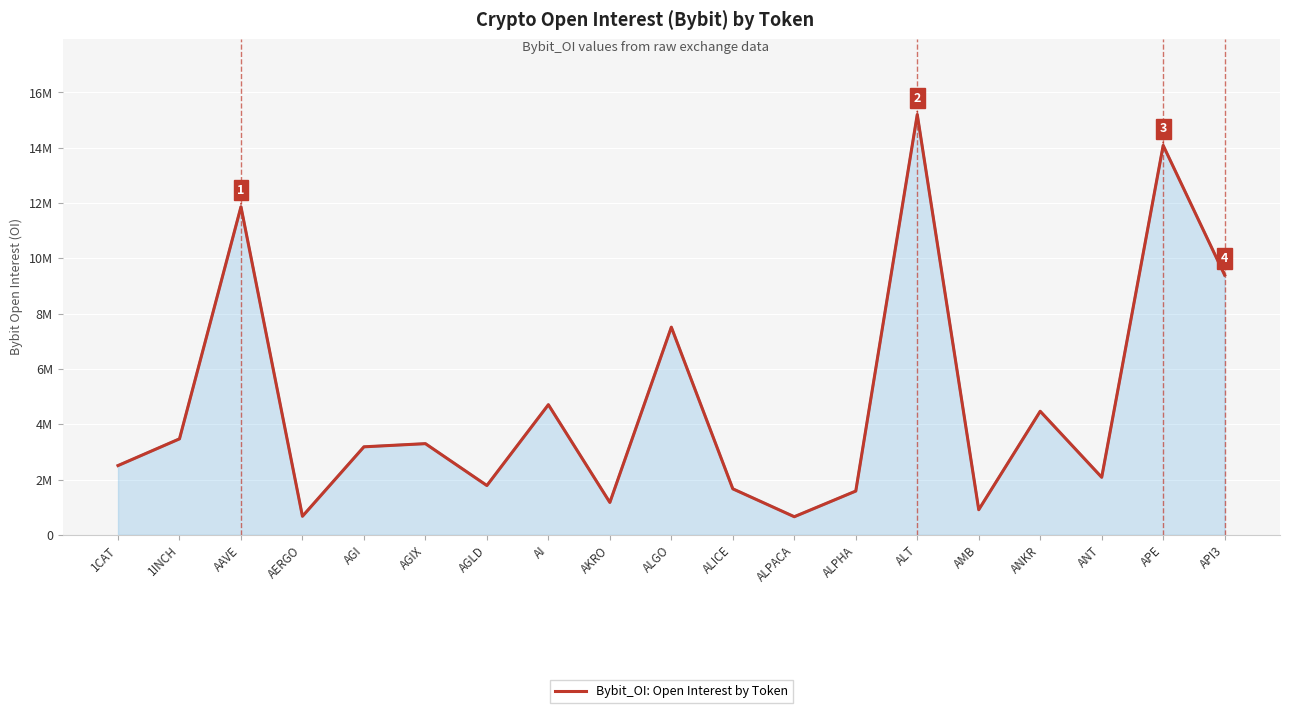

How many interior local peaks (higher than both neighbors) does the data have?

7